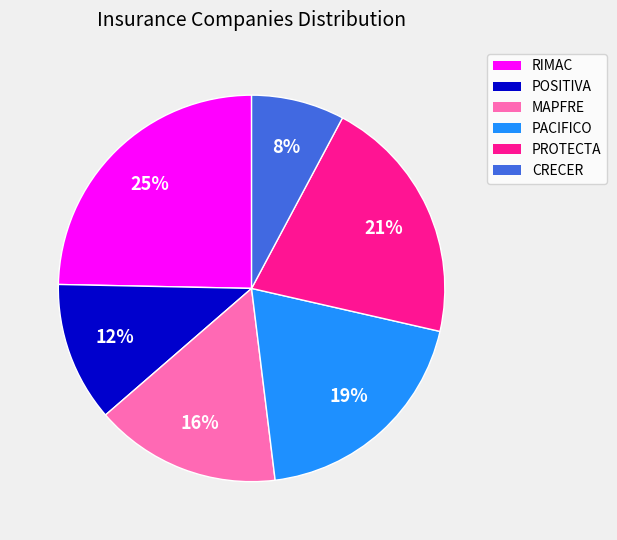

Is the sum of MAPFRE and CRECER greater than half?

No